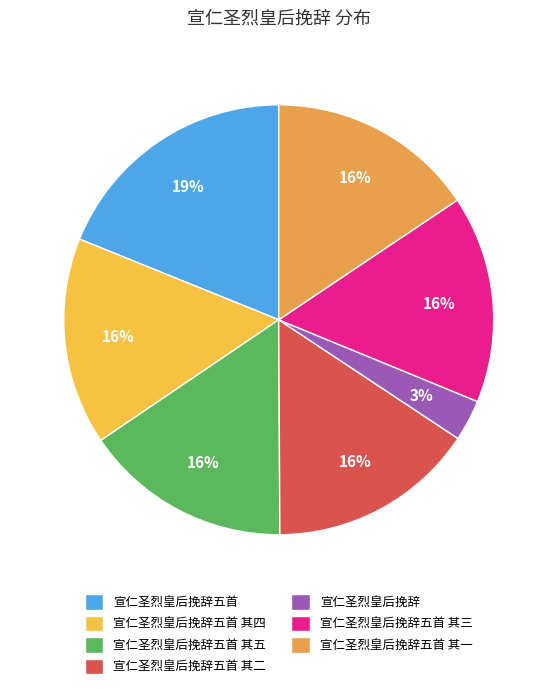

To the nearest percent, what is the average slice percentage?

14%